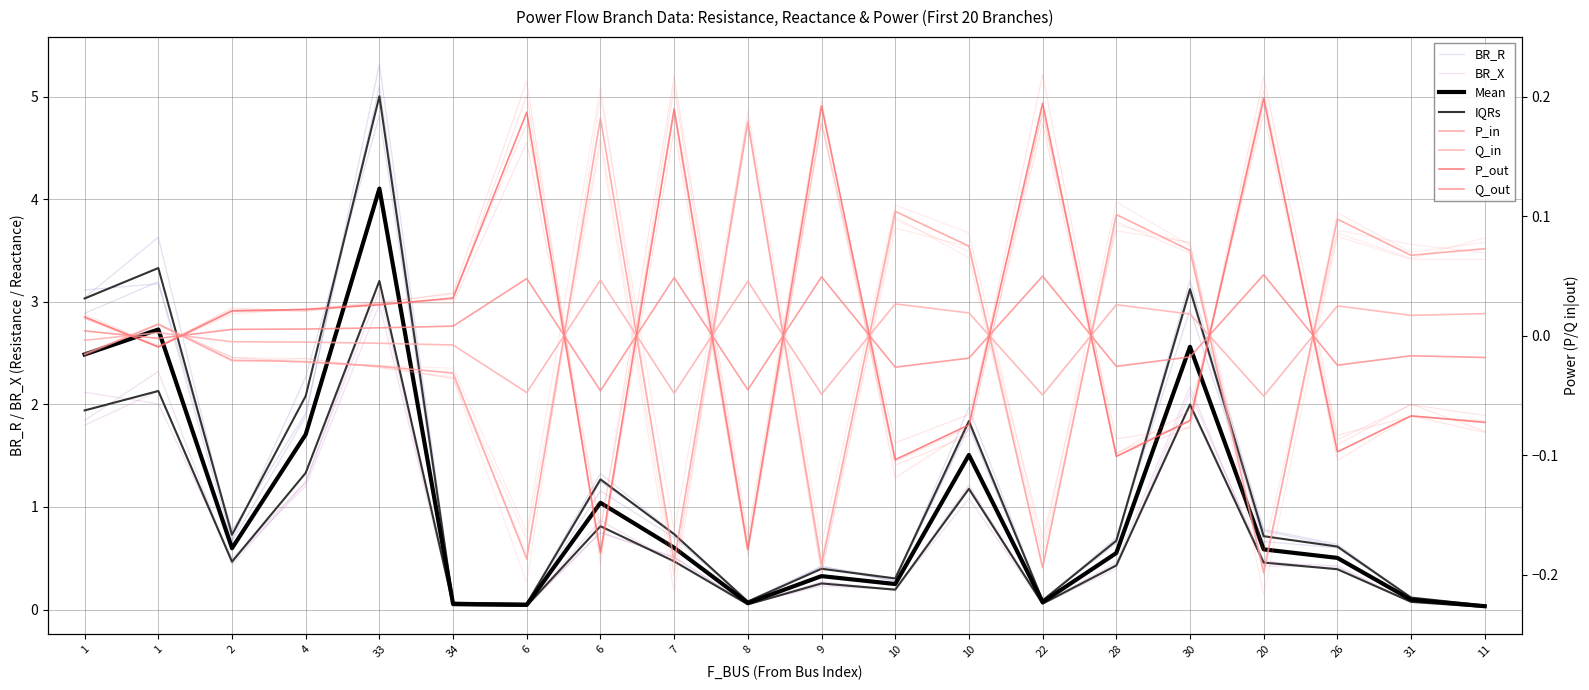

True or false: Q_out has a value of -0.0 at 6.

True